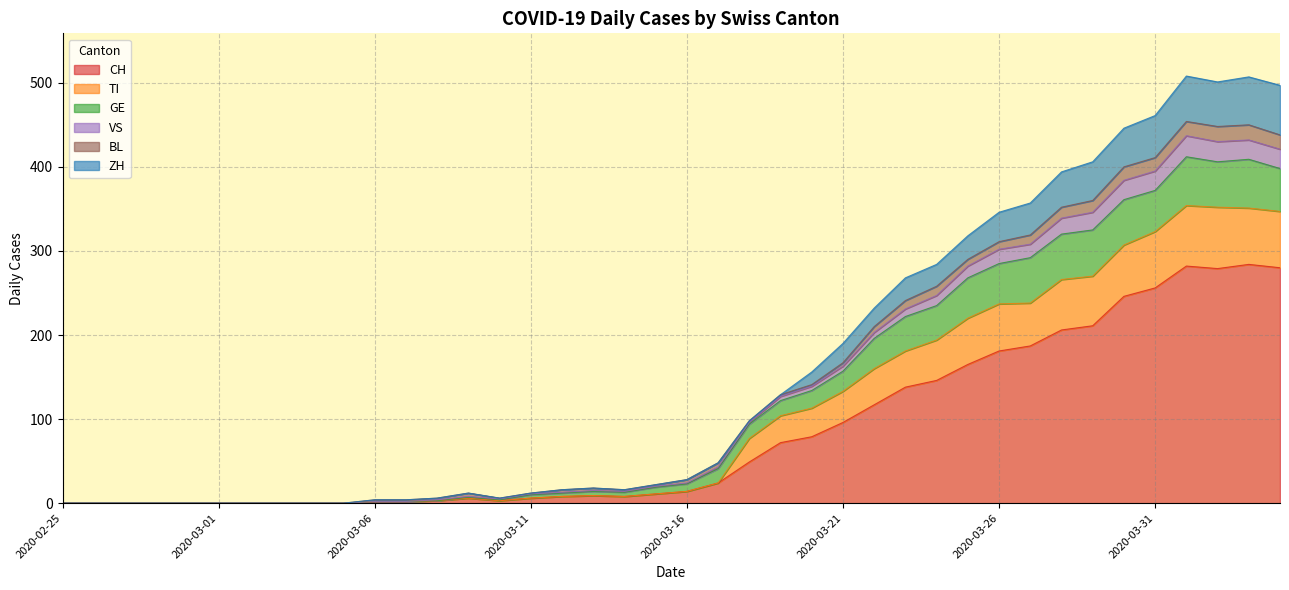

In VS, how many points are lower than both neighbors (excluding endpoints)?

3